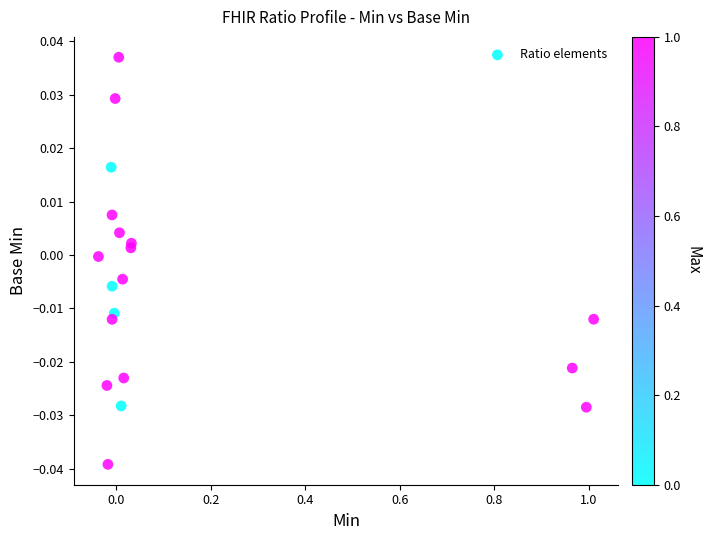

What is the range of X values (max minus min)?

1.0